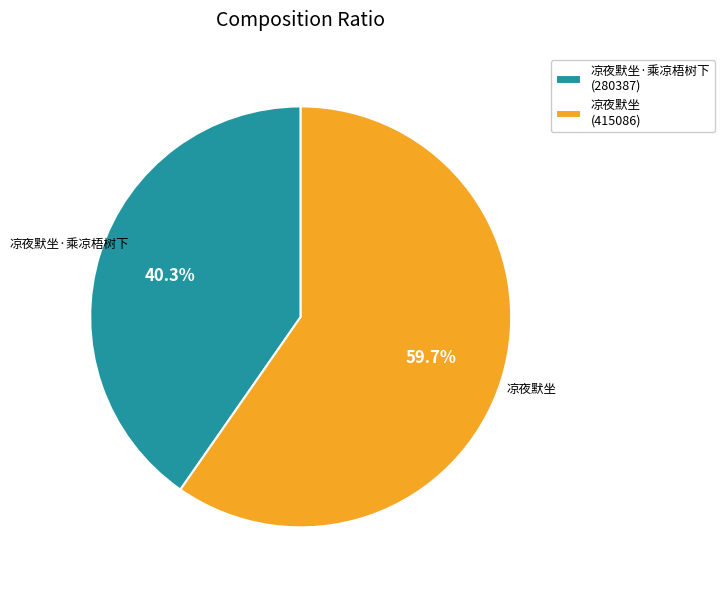

To the nearest percent, what is the average slice percentage?

50%